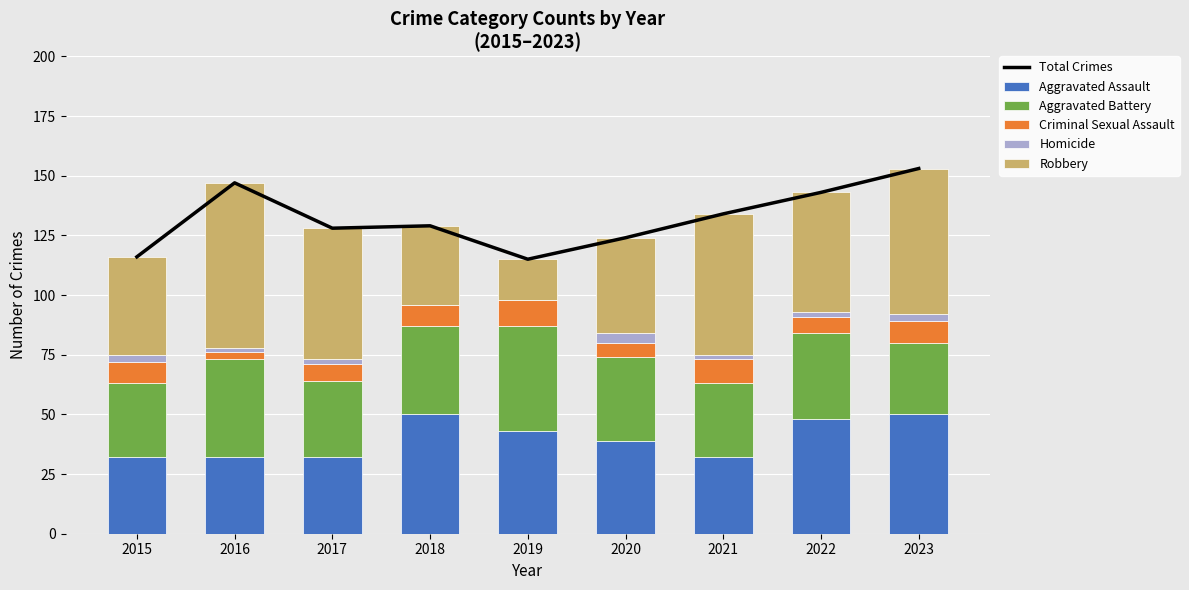

What is the sum of the Aggravated Assault values at 2022 and 2020?

87